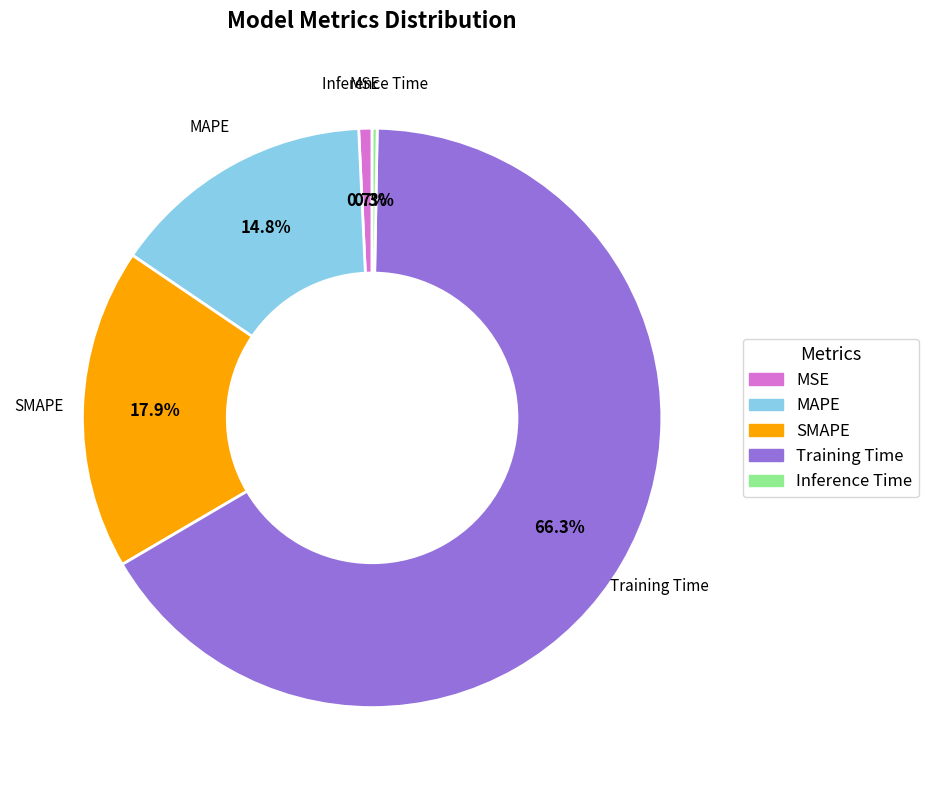

Which has a higher value, SMAPE or Inference Time?

SMAPE